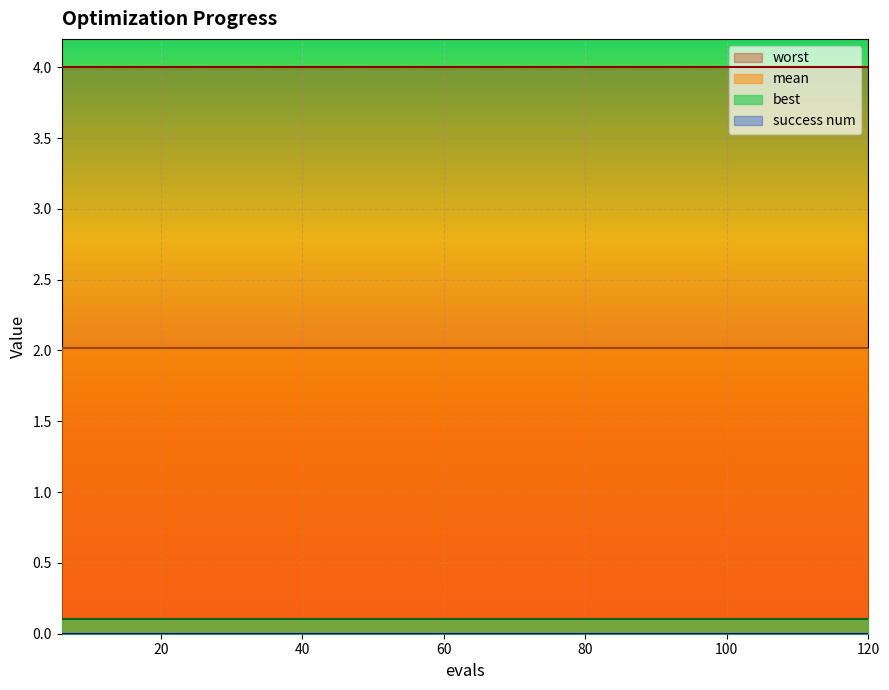

Is the value of success num at 6 greater than the value of worst at 72?

No